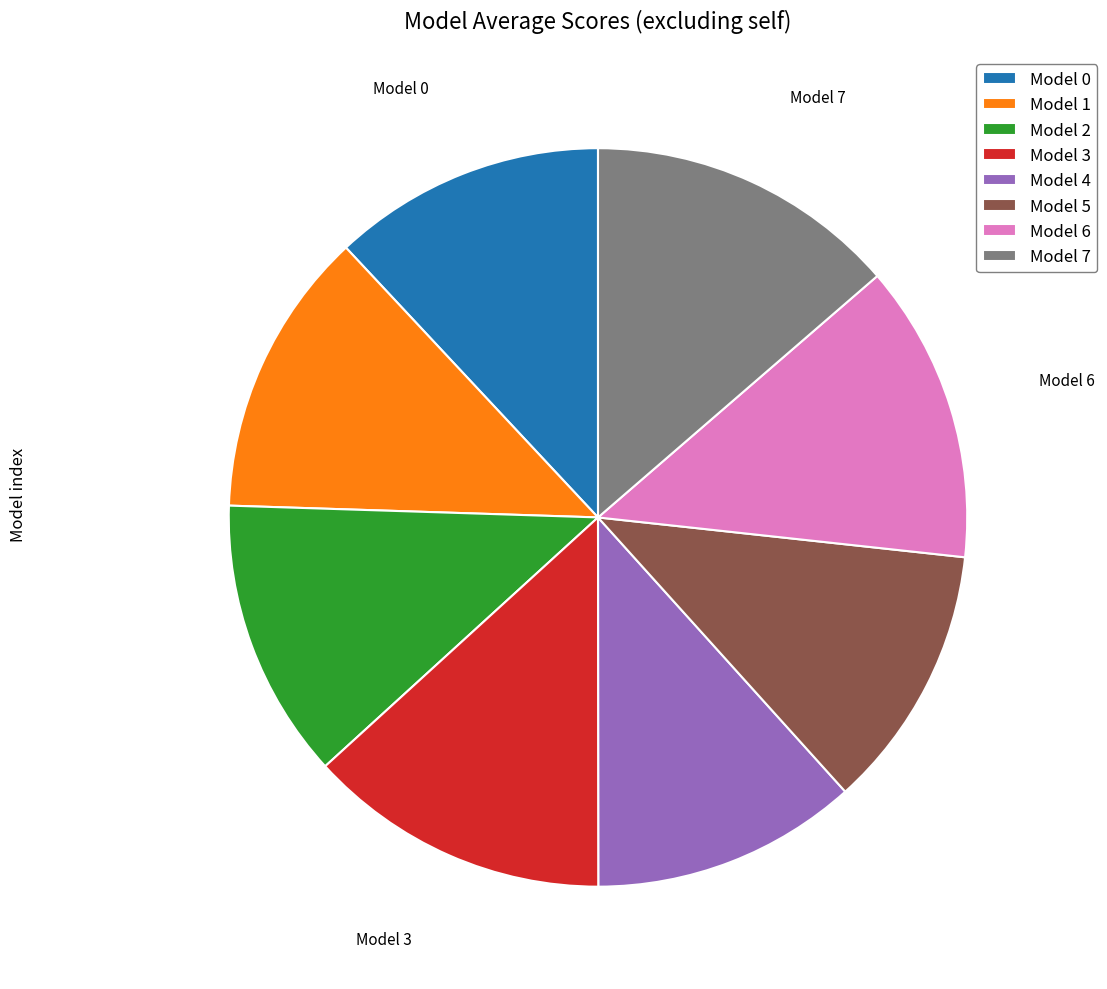

Count the number of slices in the pie.

8